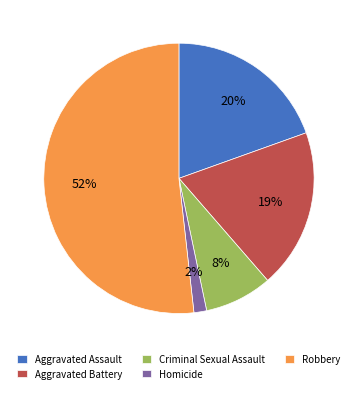

Between Criminal Sexual Assault and Aggravated Battery, which is larger?

Aggravated Battery